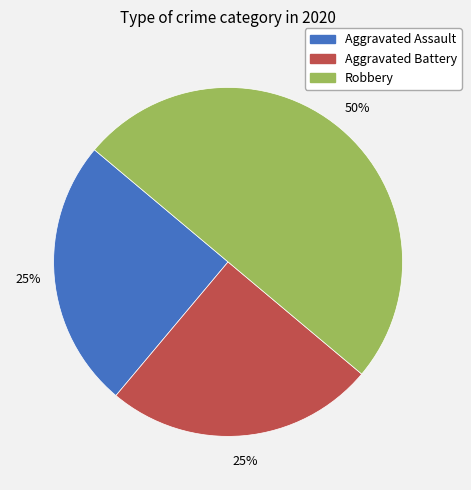

What is the largest slice in the pie chart?

Robbery